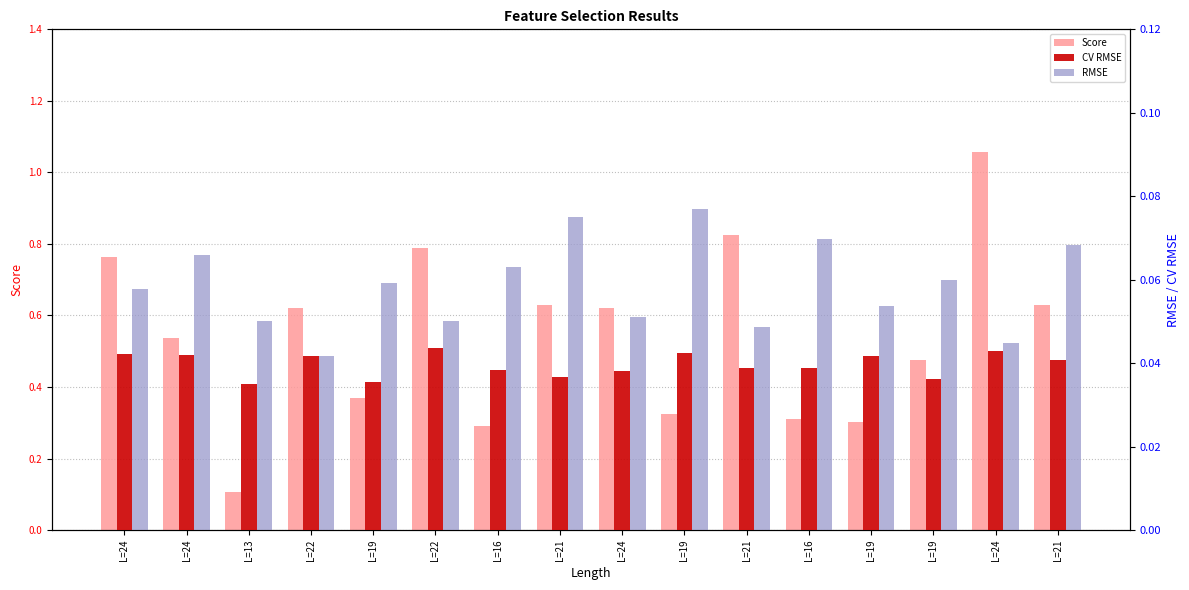

Reading left to right, extract all data points from this chart.

Score: 0.8	0.5	0.1	0.6	0.4	0.8	0.3	0.6	0.6	0.3	0.8	0.3	0.3	0.5	1.1	0.6
CV RMSE: 0.0	0.0	0.0	0.0	0.0	0.0	0.0	0.0	0.0	0.0	0.0	0.0	0.0	0.0	0.0	0.0
RMSE: 0.1	0.1	0.1	0.0	0.1	0.1	0.1	0.1	0.1	0.1	0.0	0.1	0.1	0.1	0.0	0.1